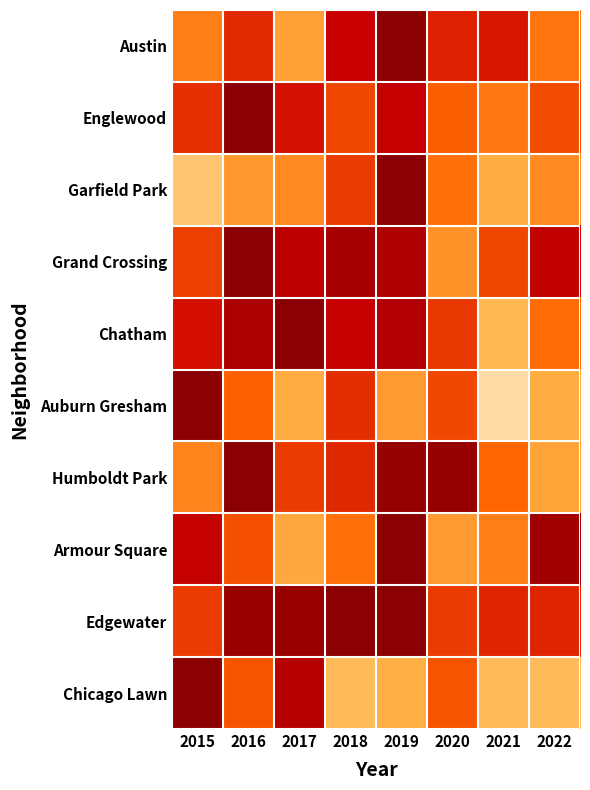

Which has a higher value, 2021 or 2018?

2018